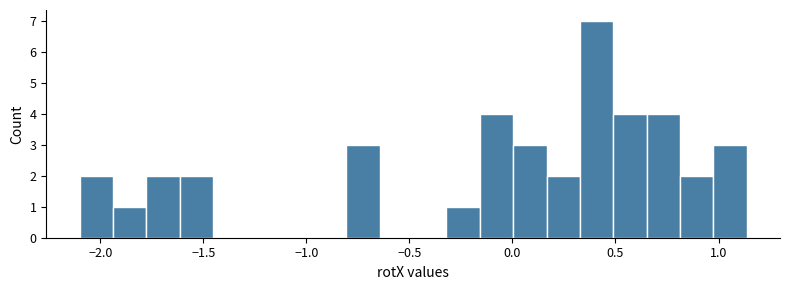

Around what value on the x-axis is the tallest bar? Give the approximate position of its centre, as read against the axis.

0.40